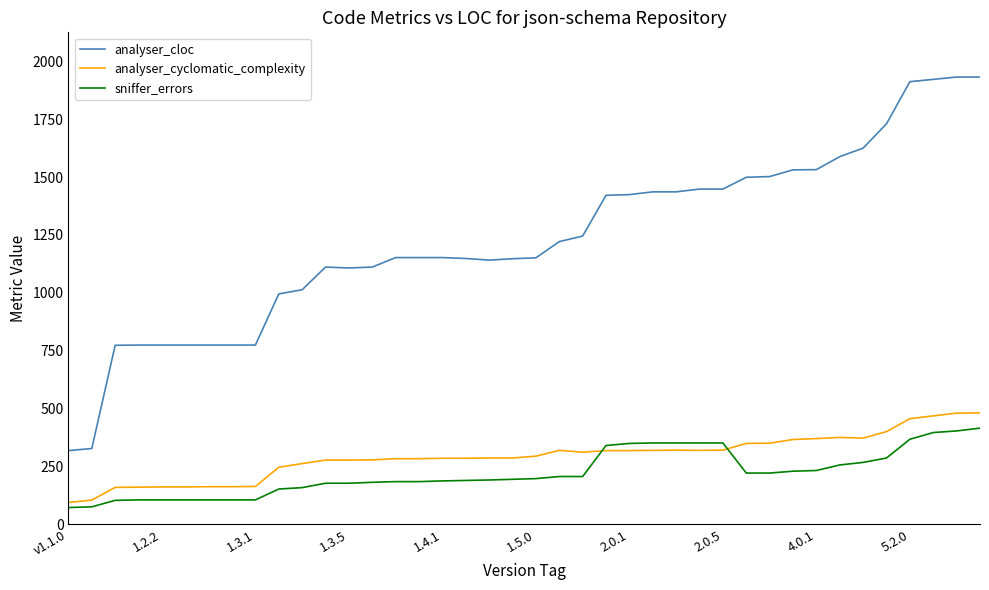

What is the difference between the maximum and minimum values in the analyser_cyclomatic_complexity series?

387